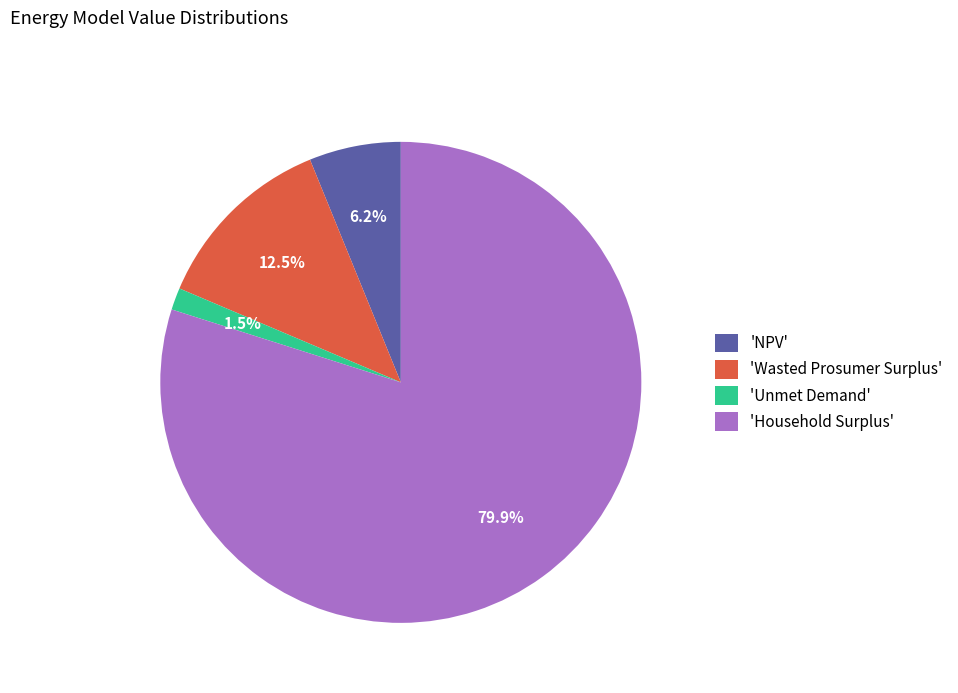

Which slice is the smallest?

'Unmet Demand'